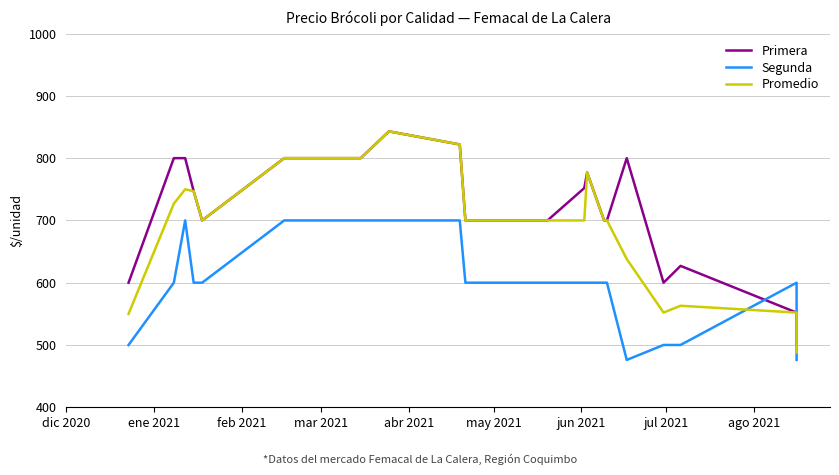

At which label does Segunda reach its peak?

feb 2021